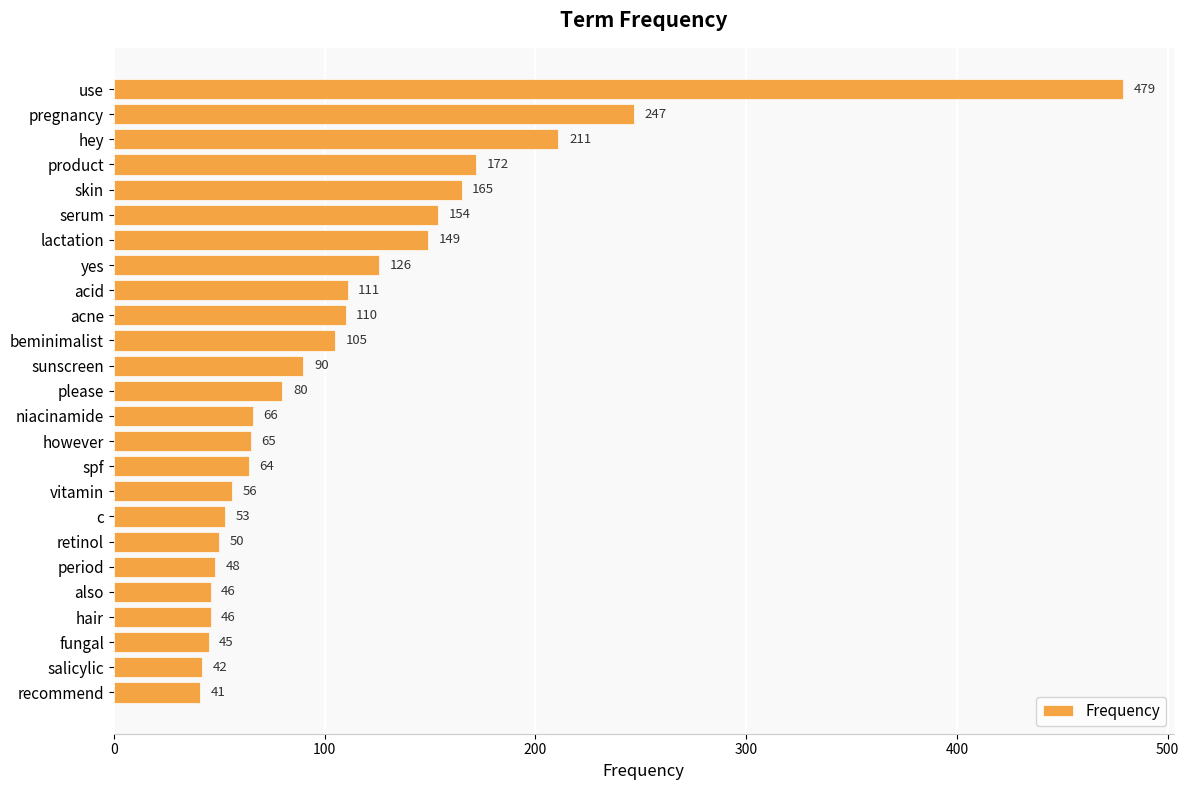

What value does the data have at product, to the nearest 10?

170